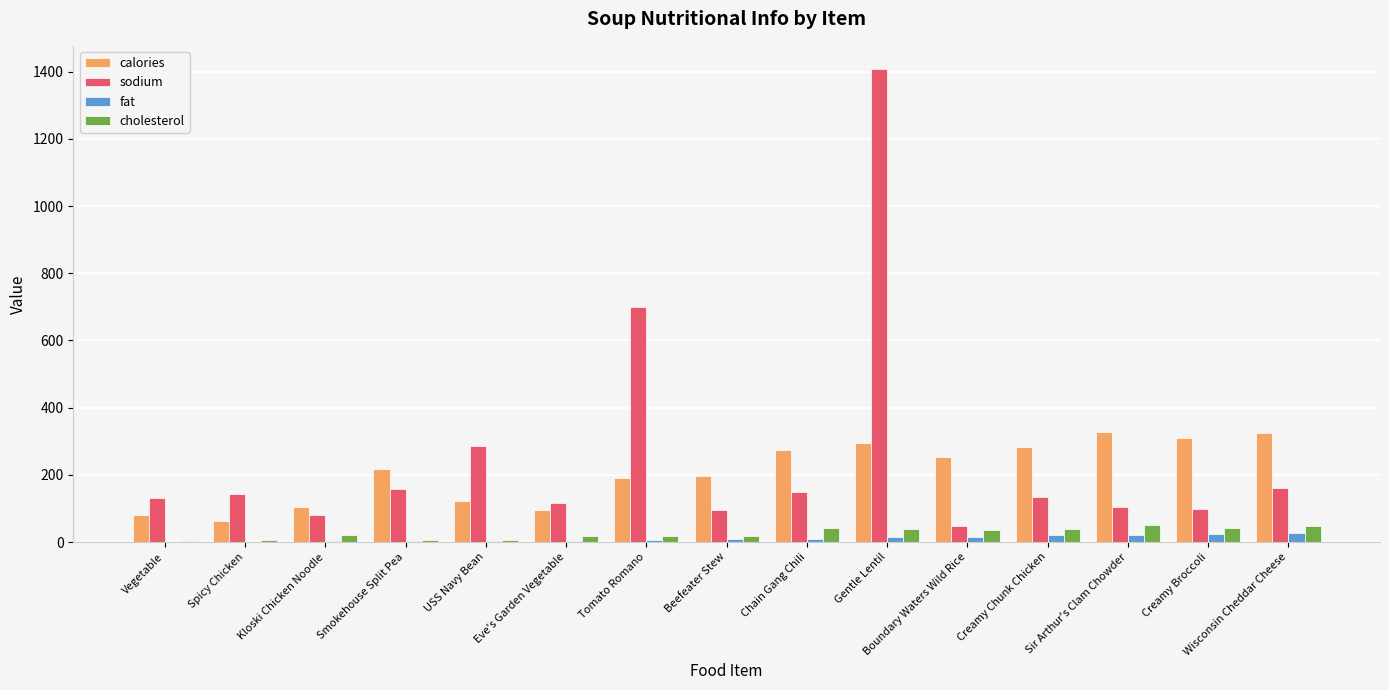

What is the highest value of the sodium series?

1407.0